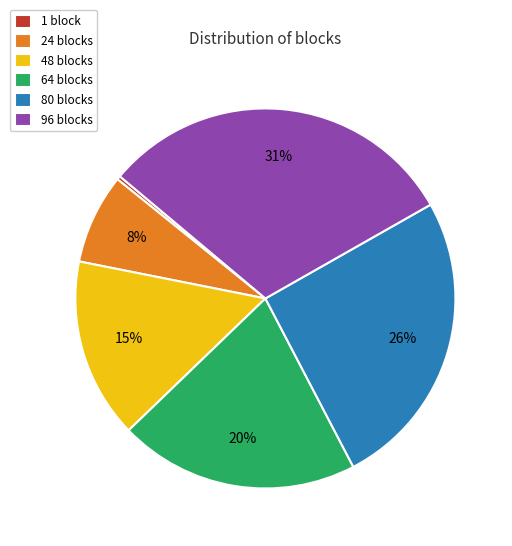

To the nearest percent, what is the average slice percentage?

17%